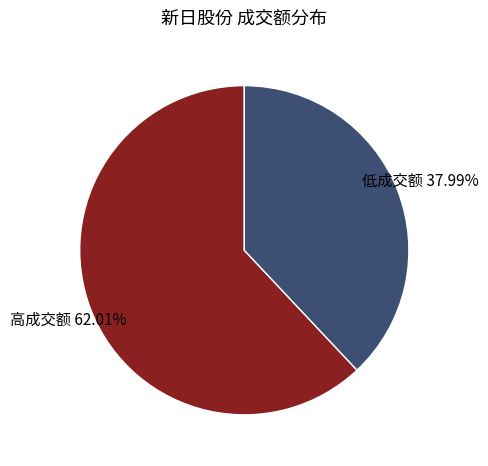

Which slice is the largest?

高成交额